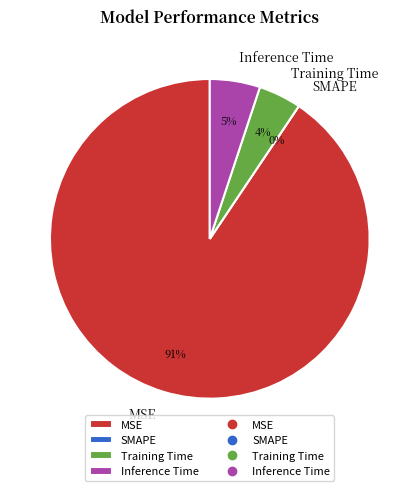

Combined, do SMAPE and MSE account for over 50%?

Yes